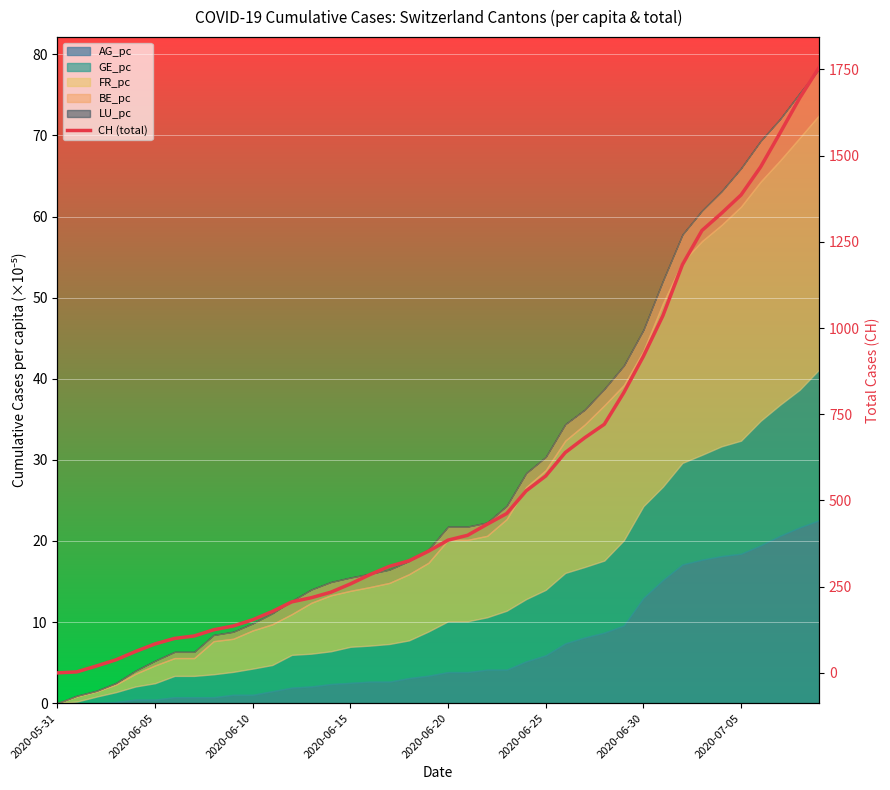

What is the ratio of the value at 22 to the value at 2020-06-05?

143.7